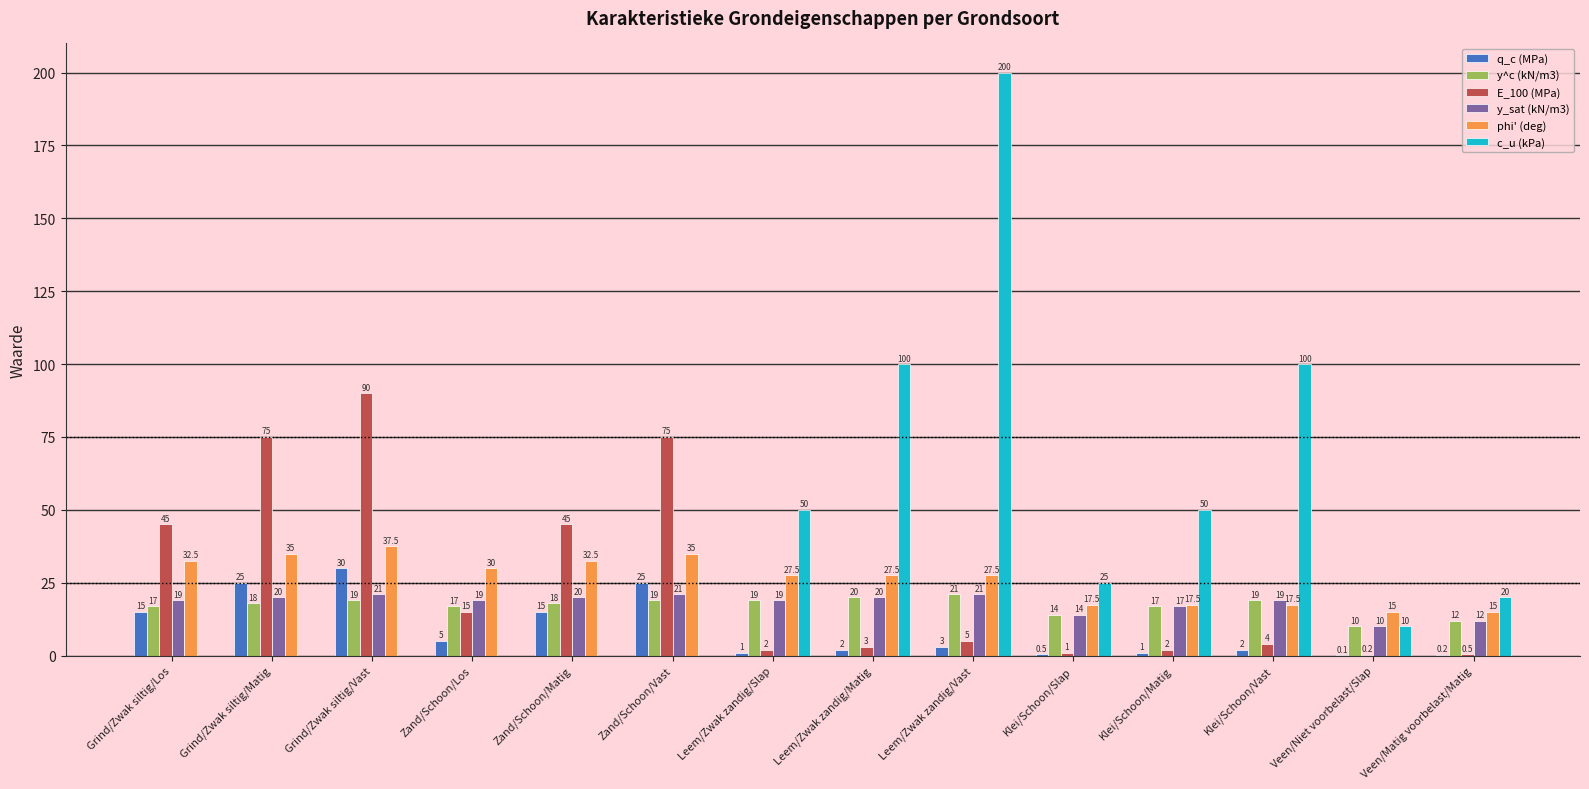

Which series has the largest range (max minus min)?

c_u (kPa)